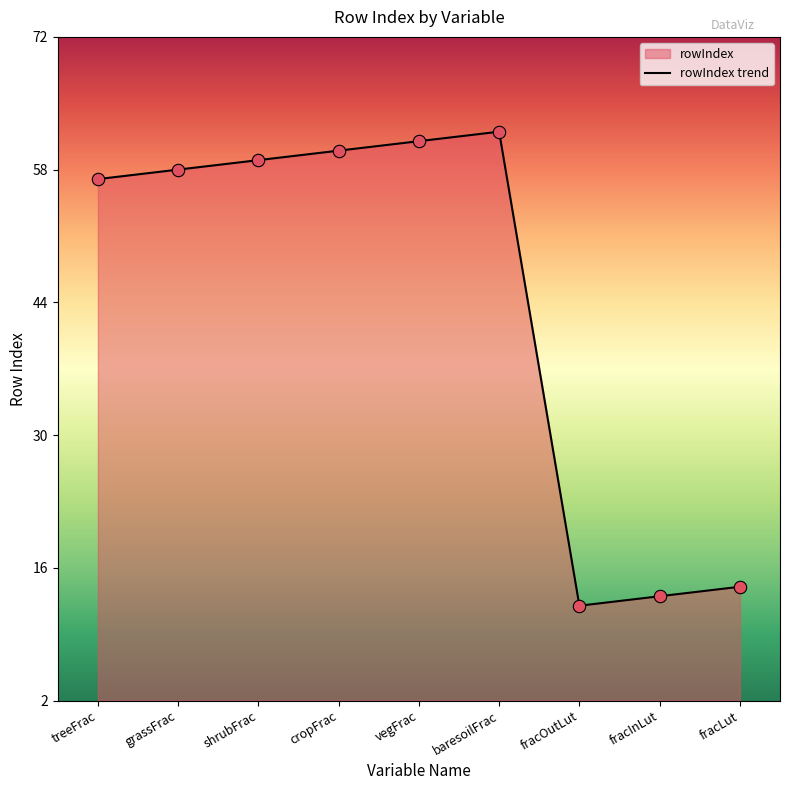

What is the change in value from treeFrac to baresoilFrac?

+5